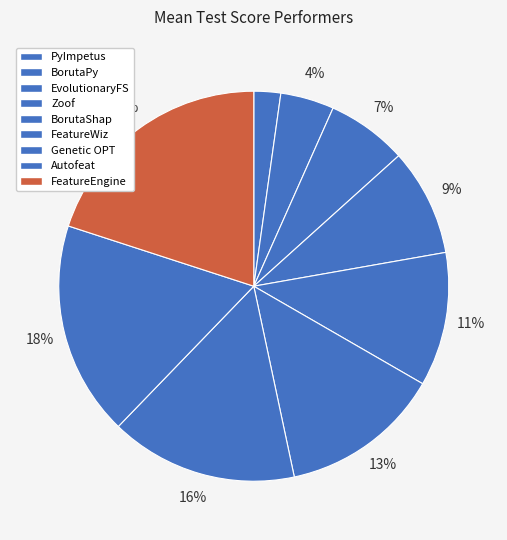

Count the number of slices in the pie.

9